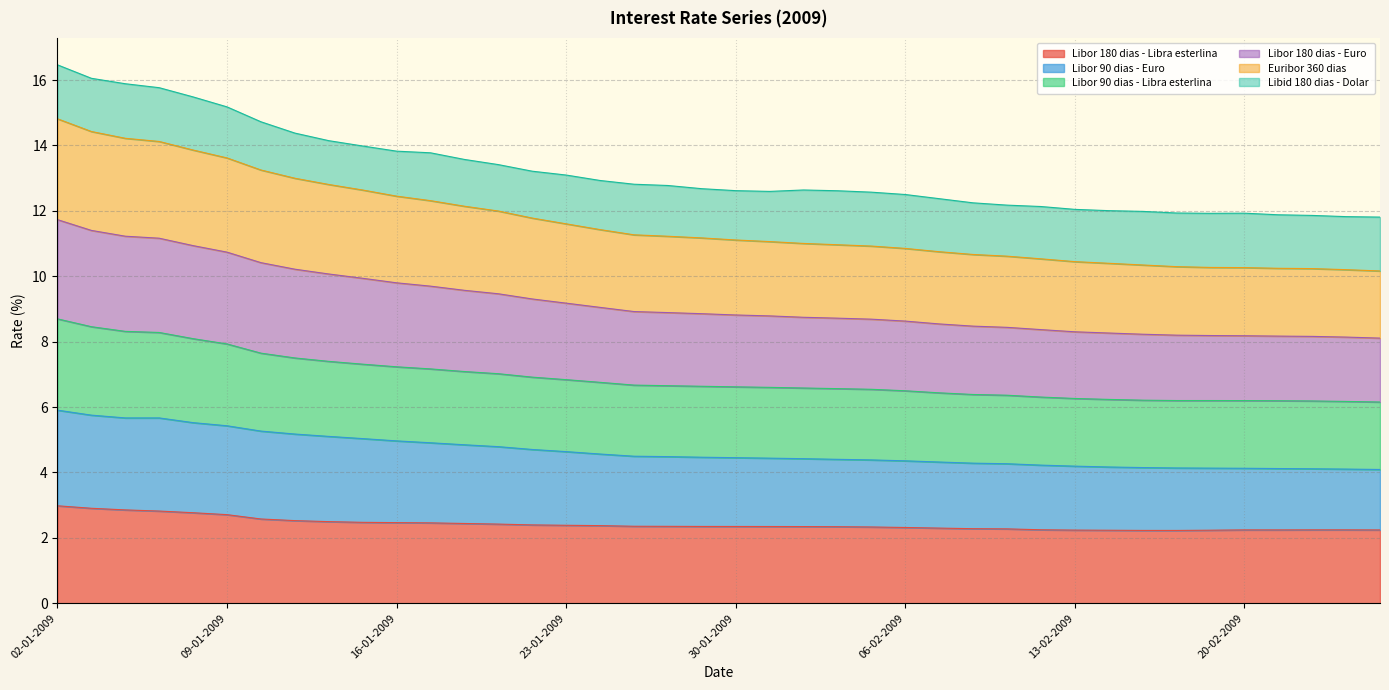

What is the lowest value of the Libor 180 dias - Libra esterlina series?

2.2